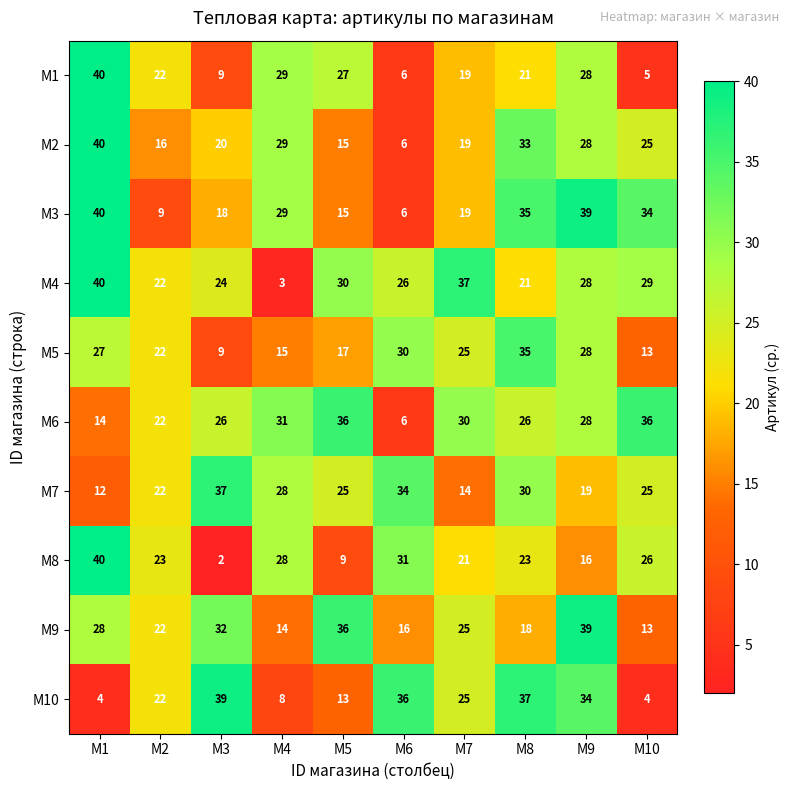

What is the total value across all series at M10?

210